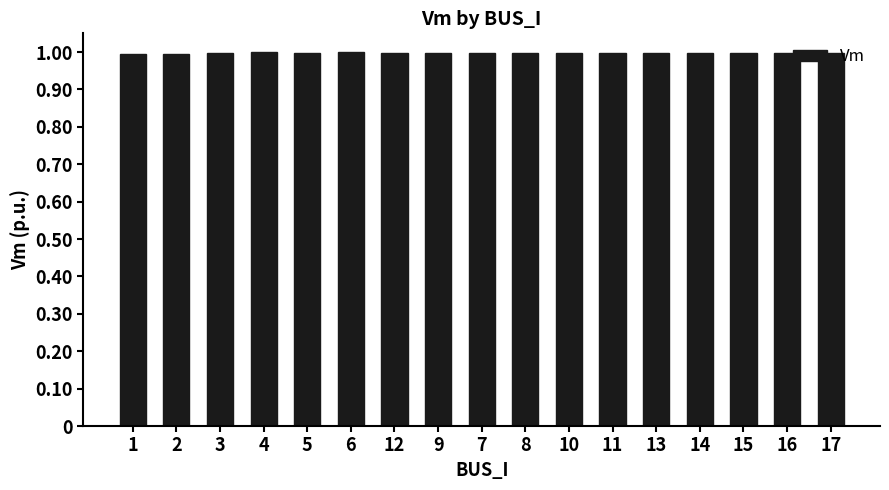

What is the sum of all values?

16.9